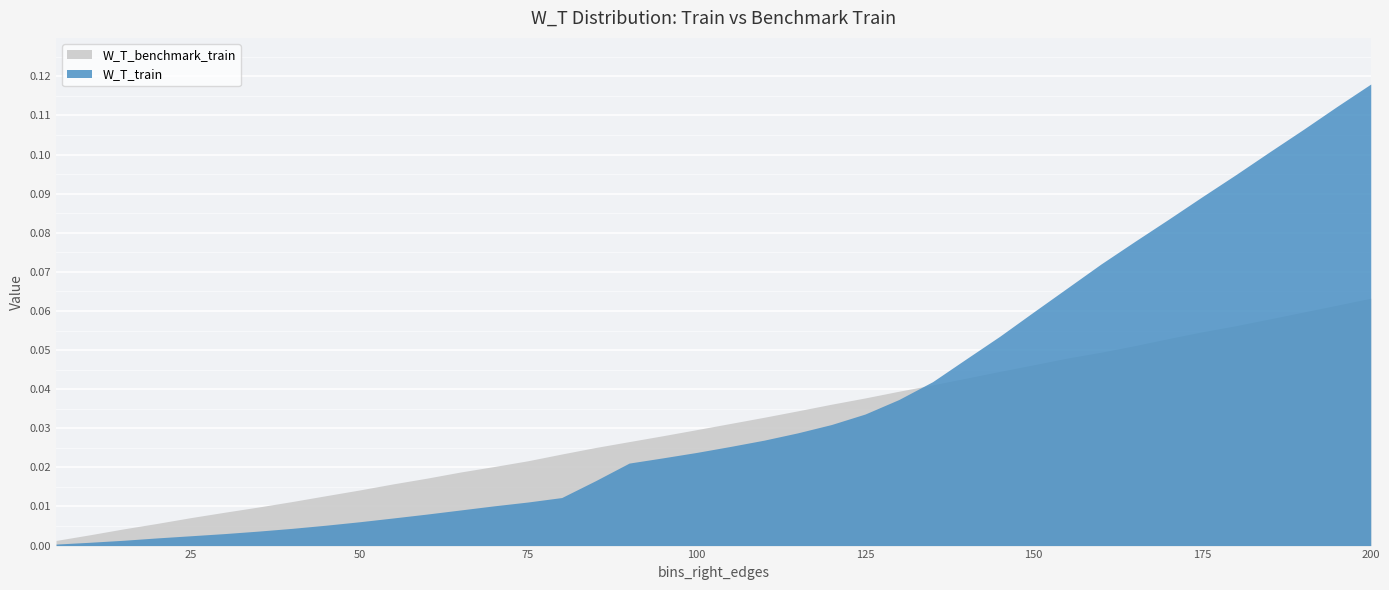

What are all the series names shown in the legend?

W_T_benchmark_train, W_T_train